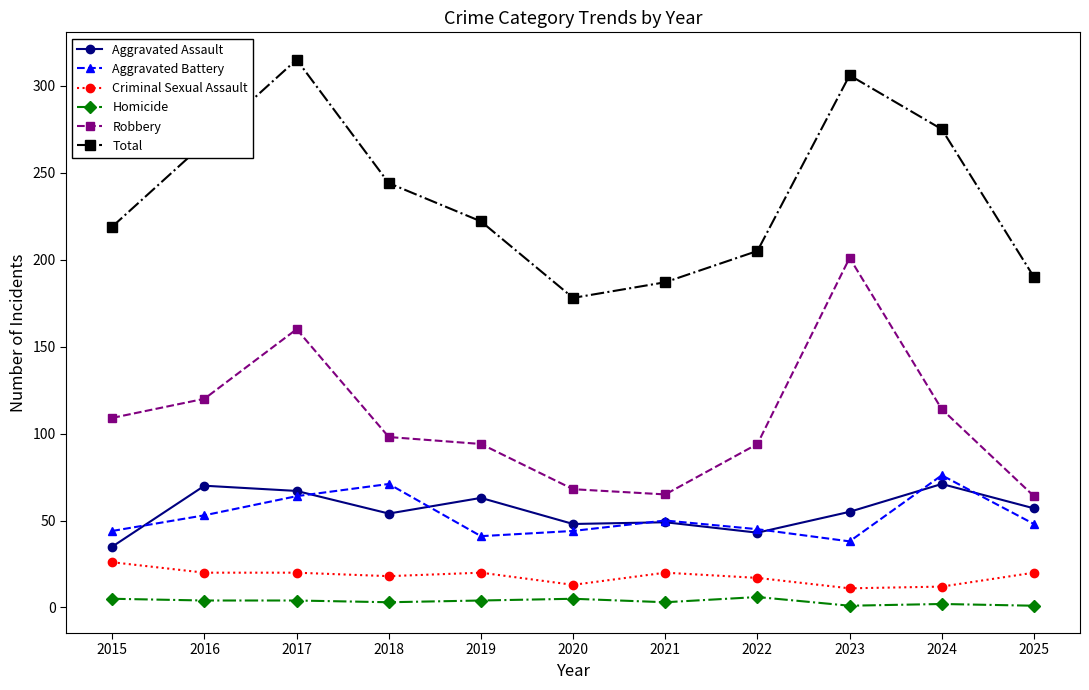

True or false: Aggravated Battery and Criminal Sexual Assault intersect in this chart.

False